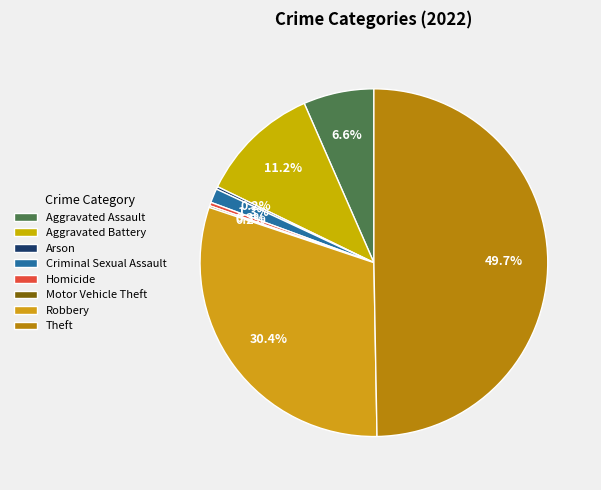

What percentage do Robbery and Aggravated Battery together represent?

41.7%